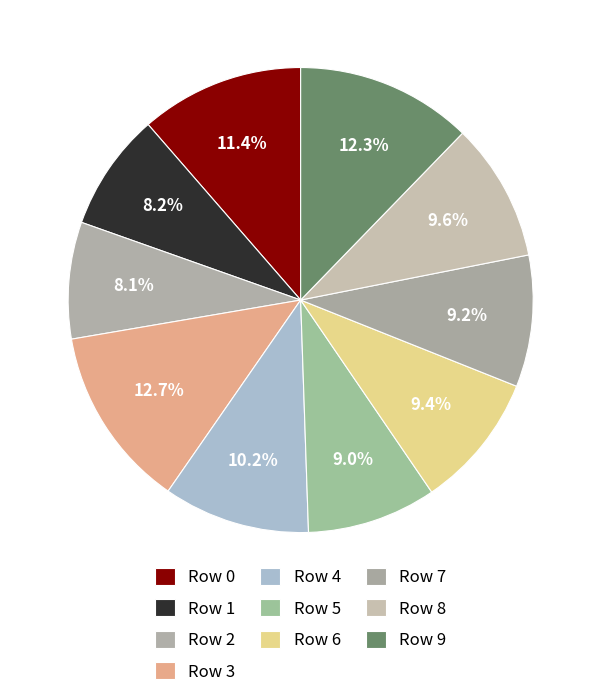

How many slices are in this pie chart?

10